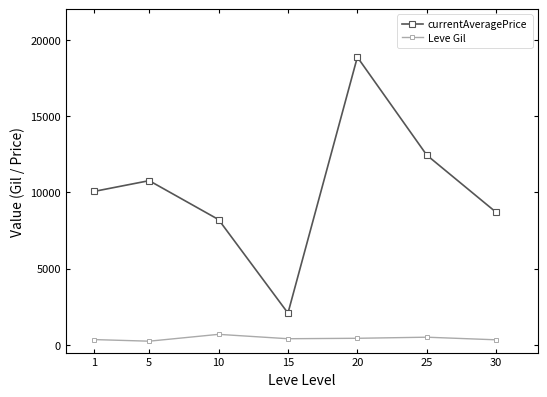

True or false: currentAveragePrice has a value of 2014 at 30.

False